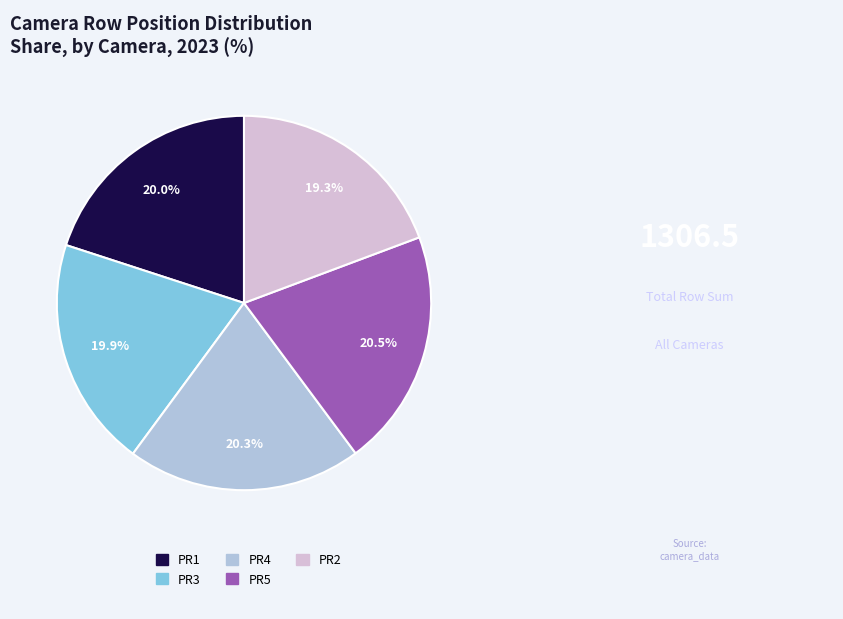

What is the smallest slice in the pie chart?

PR2